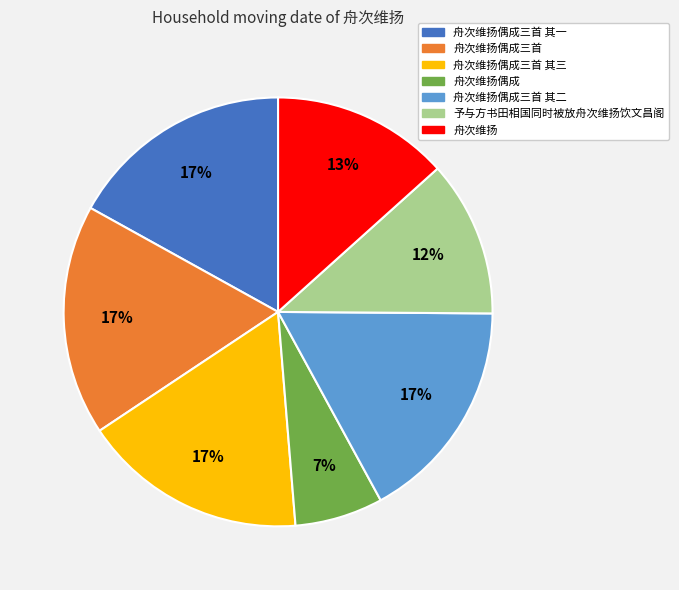

Count the number of slices in the pie.

7